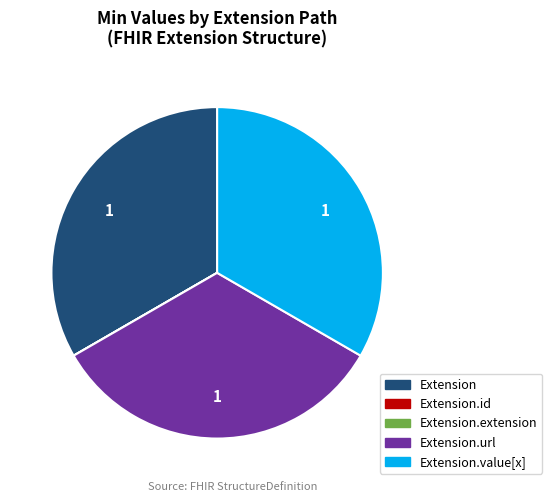

Is there a majority slice in this chart?

No